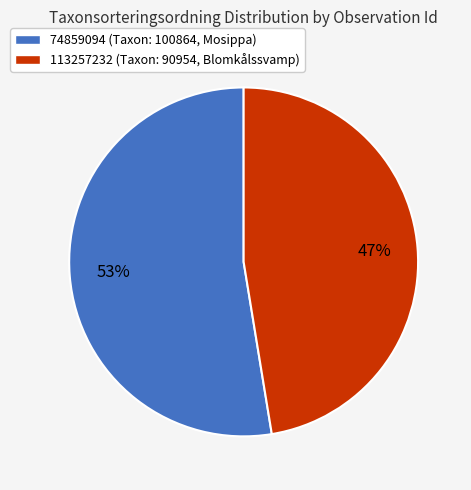

True or false: 113257232 accounts for 38% of the total.

False